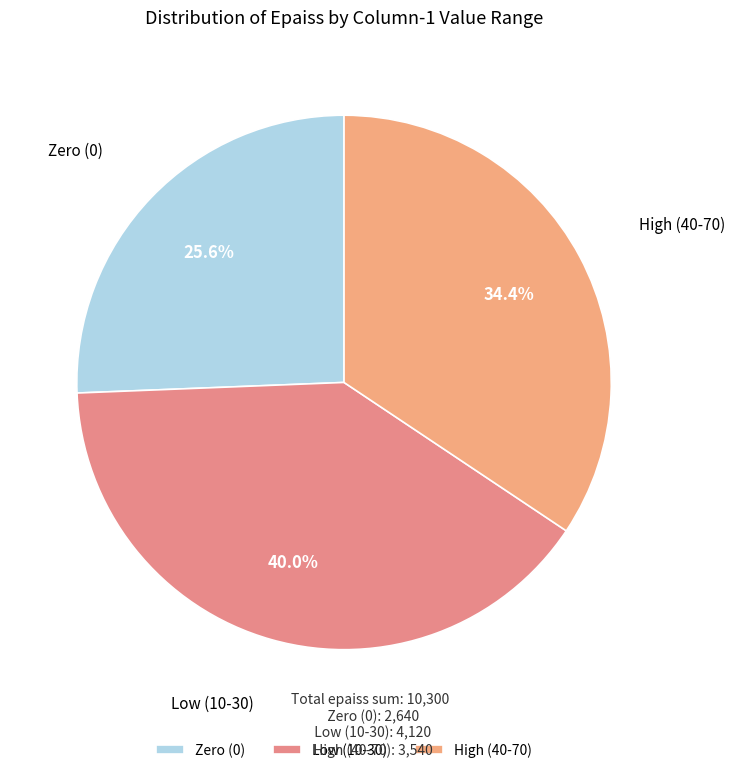

Between Low (10-30) and Zero (0), which is larger?

Low (10-30)